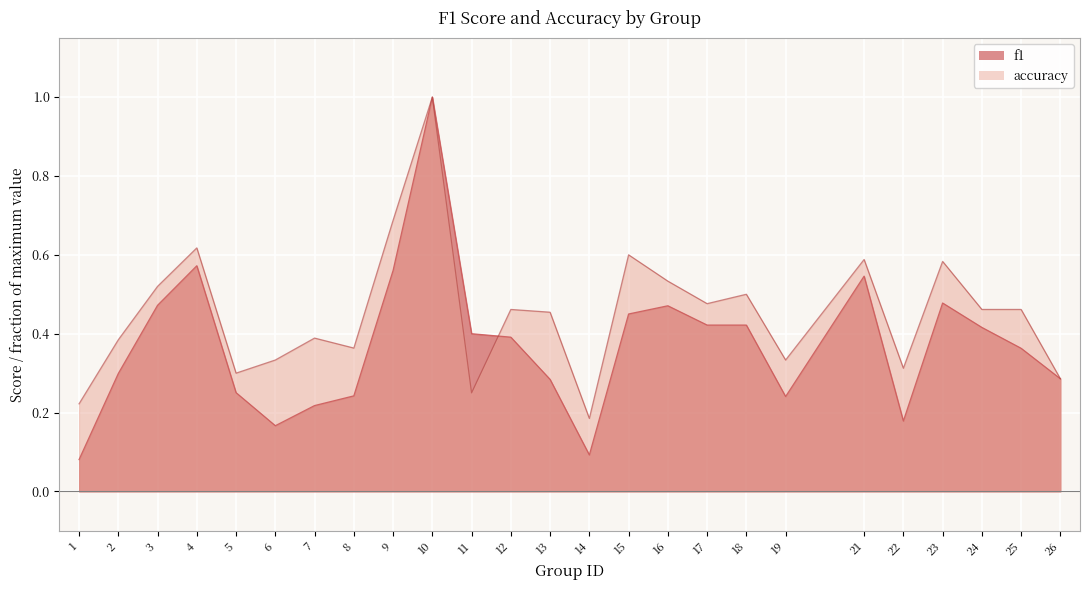

Reading right to left, transcribe all the data shown in this chart.

f1: 0.3	0.4	0.4	0.5	0.2	0.5	0.2	0.4	0.4	0.5	0.5	0.1	0.3	0.4	0.4	1.0	0.6	0.2	0.2	0.2	0.3	0.6	0.5	0.3	0.1
accuracy: 0.3	0.5	0.5	0.6	0.3	0.6	0.3	0.5	0.5	0.5	0.6	0.2	0.5	0.5	0.2	1.0	0.7	0.4	0.4	0.3	0.3	0.6	0.5	0.4	0.2